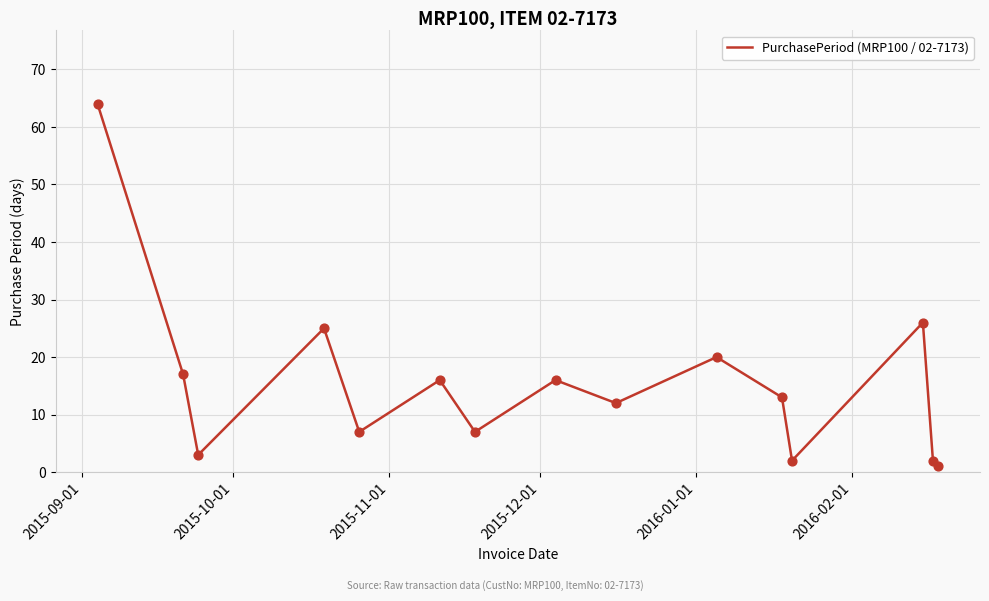

What is the difference between the maximum and minimum values?

63